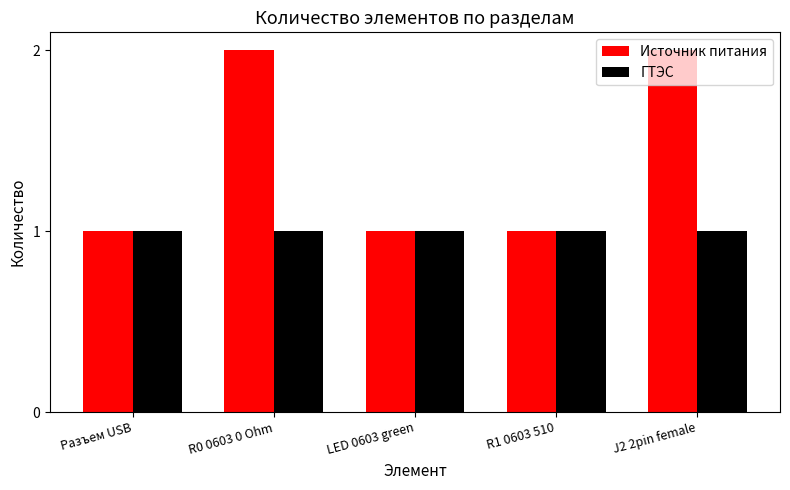

Which series has the widest spread of values?

Источник питания